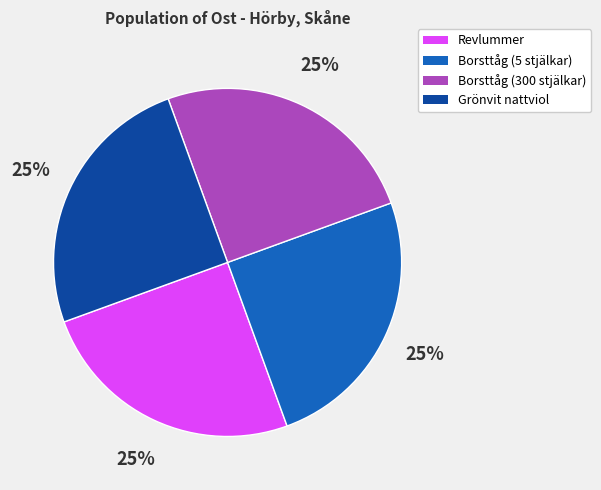

Is it true that Grönvit nattviol is 25% of the pie?

True